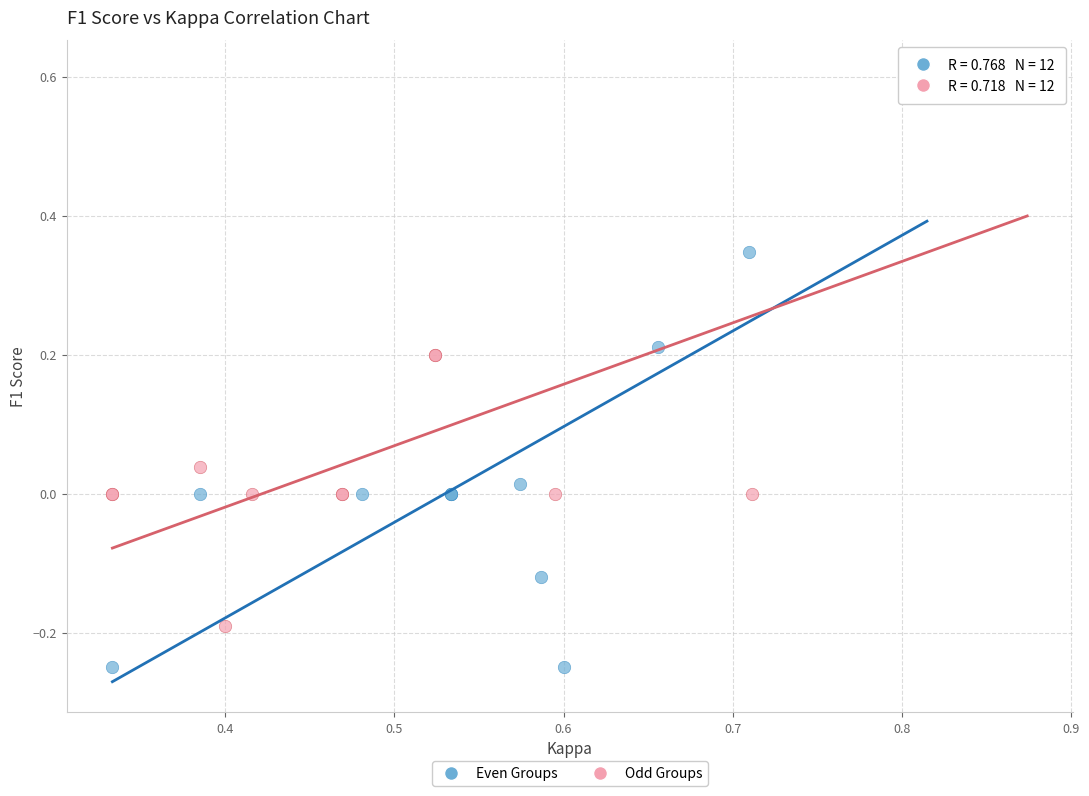

Which series reaches the minimum Y coordinate?

Even Groups